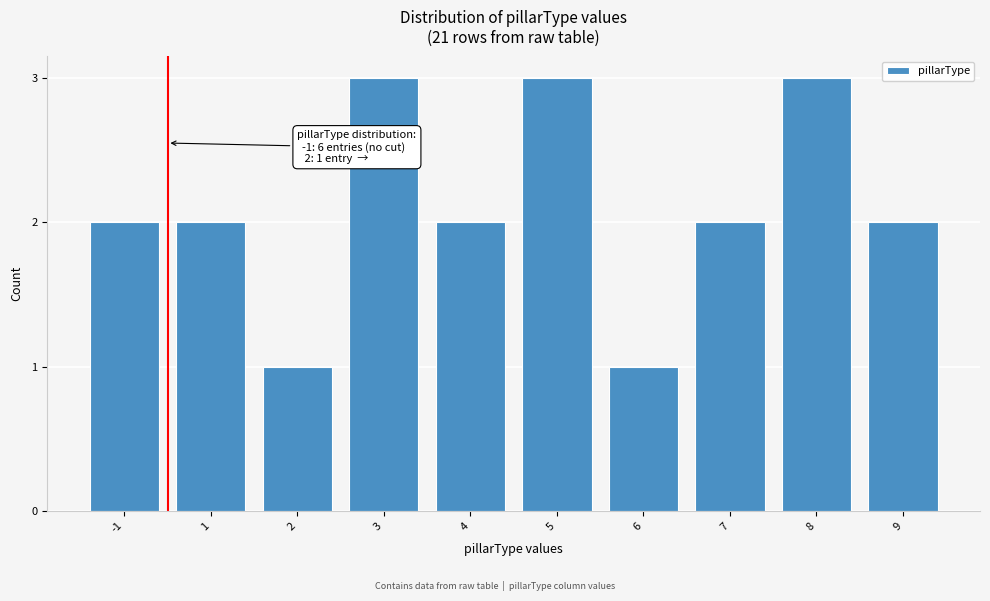

Reading left to right, what are all the values shown in this chart?

-1=2	1=2	2=1	3=3	4=2	5=3	6=1	7=2	8=3	9=2